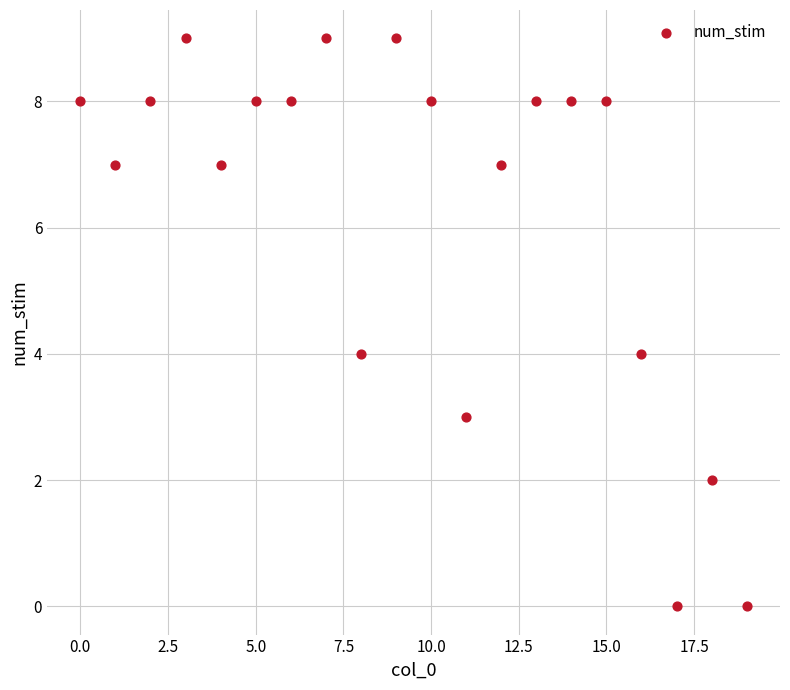

What is the range of Y values (max minus min)?

9